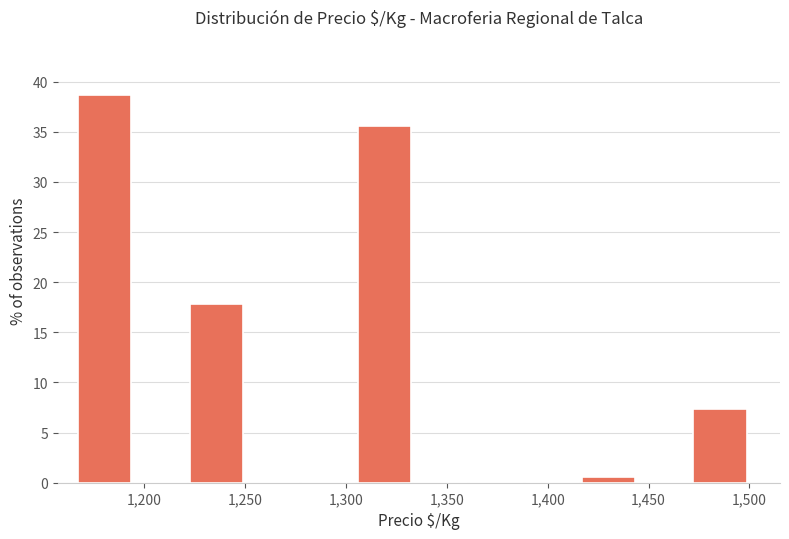

Reading left to right, transcribe this chart: for each bar, give the range it covers on the x-axis and its height. Neither the bar edges nor the heights are printed on the chart, so give them approximately, as read against the axes.

1165 to 1195: 38.5
1195 to 1225: 0
1225 to 1250: 18.0
1250 to 1280: 0
1280 to 1305: 0
1305 to 1335: 35.5
1335 to 1360: 0
1360 to 1390: 0
1390 to 1415: 0
1415 to 1445: 0.5
1445 to 1470: 0
1470 to 1500: 7.5